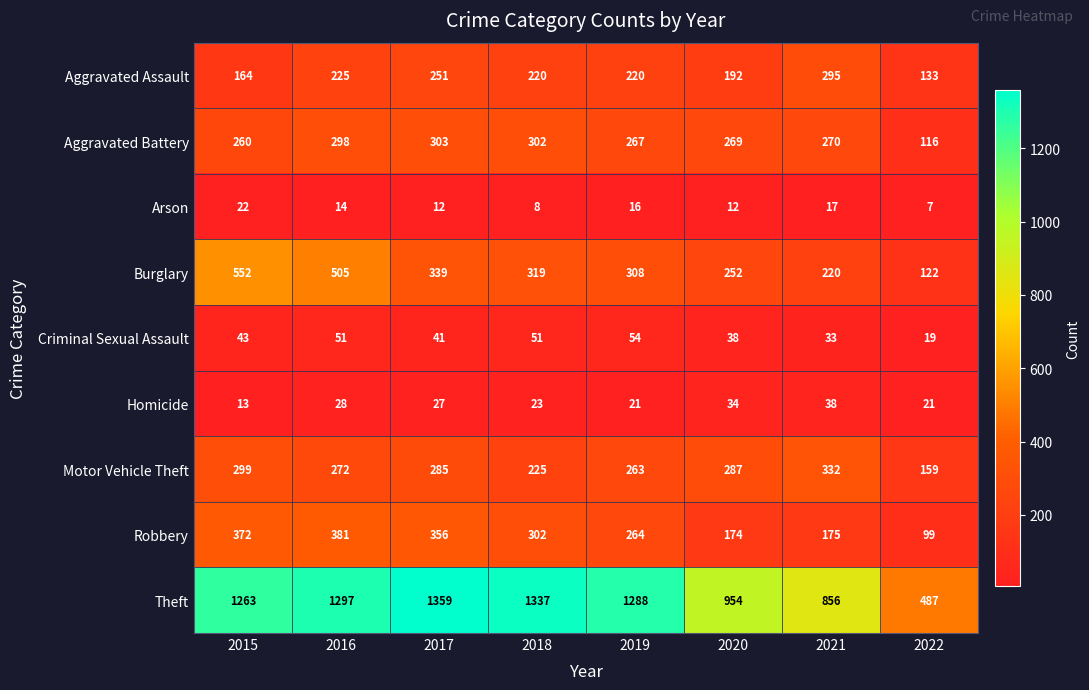

At which label is Robbery closest to 240?

2019